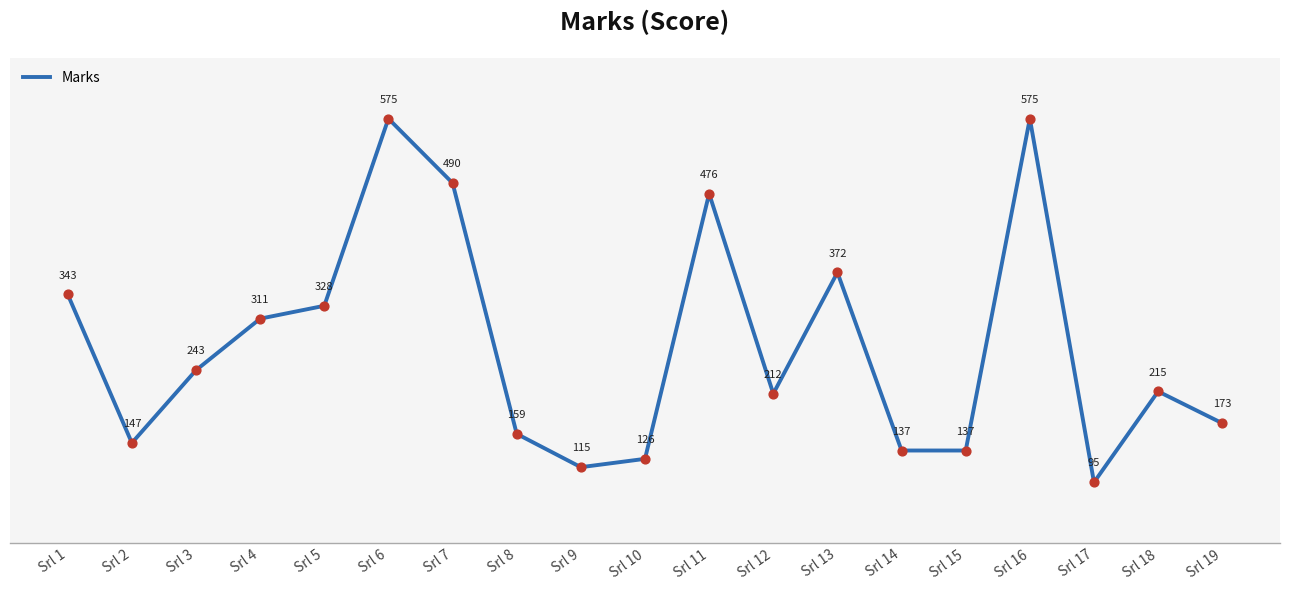

Between Srl 3 and Srl 12, which is larger?

Srl 3